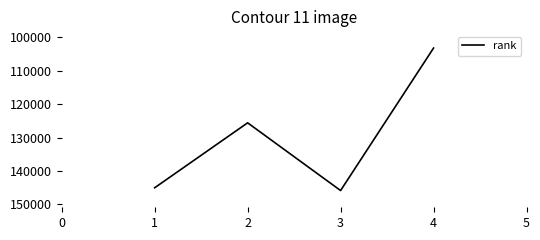

What is the average value?

129940